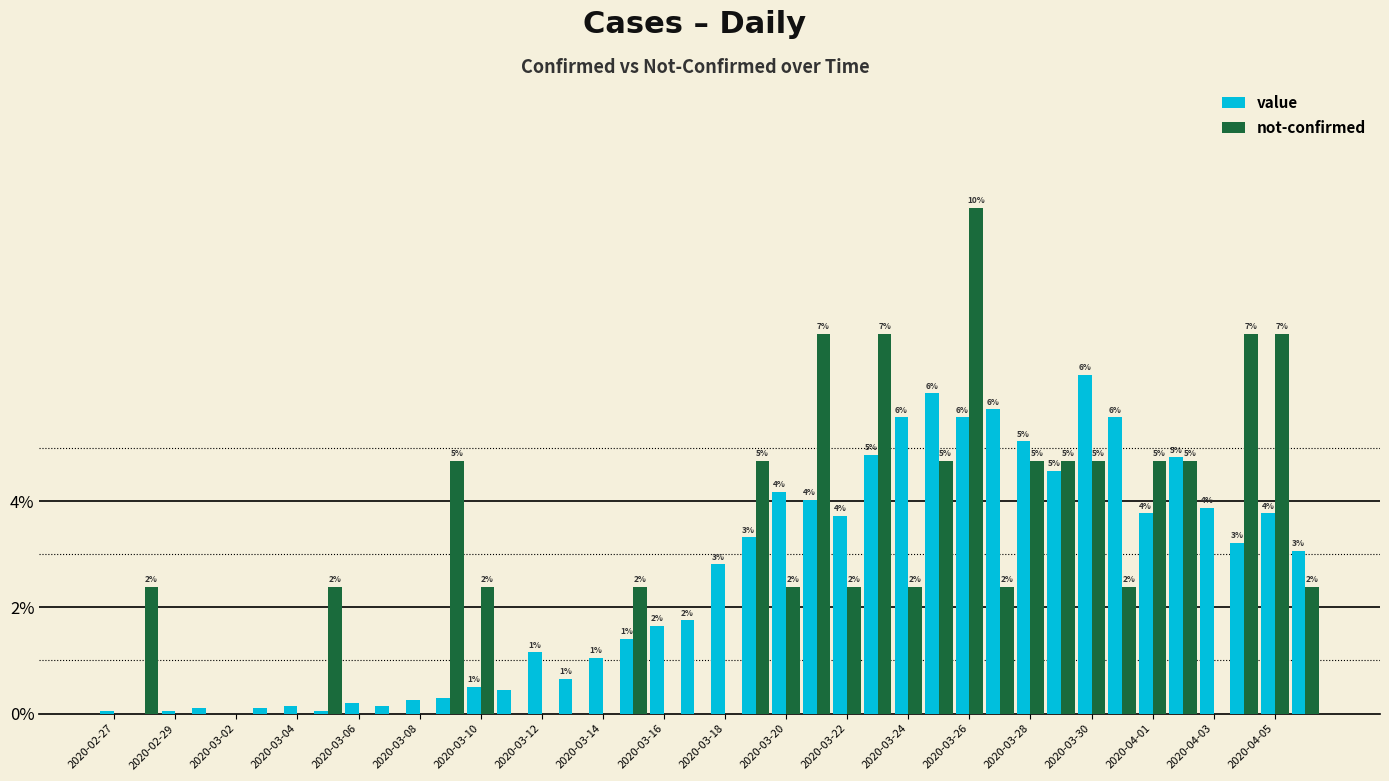

What is the difference between the maximum and minimum values in the not-confirmed series?

9.5